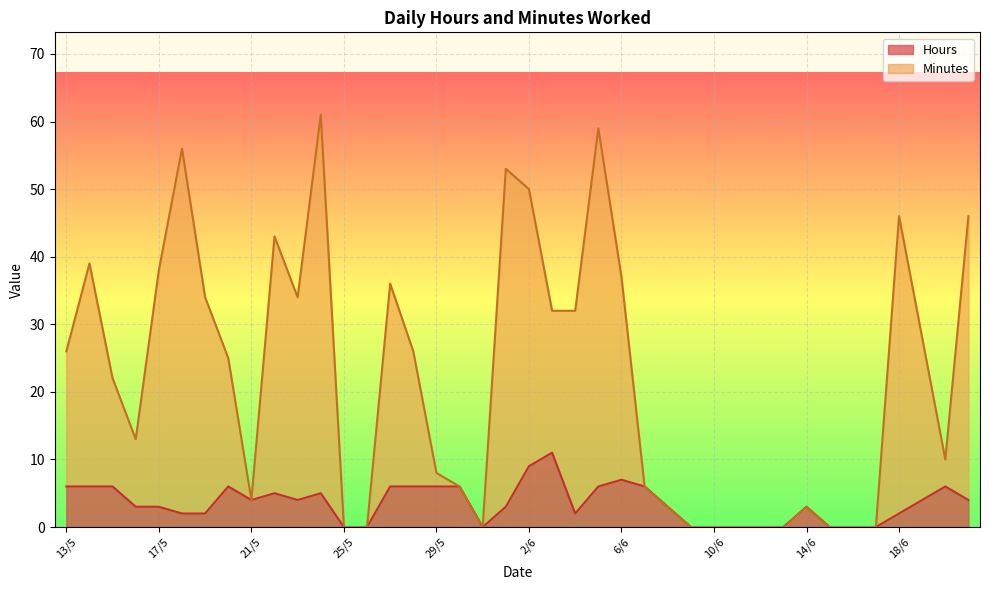

What is the label of the 15th point from the left?

27/5